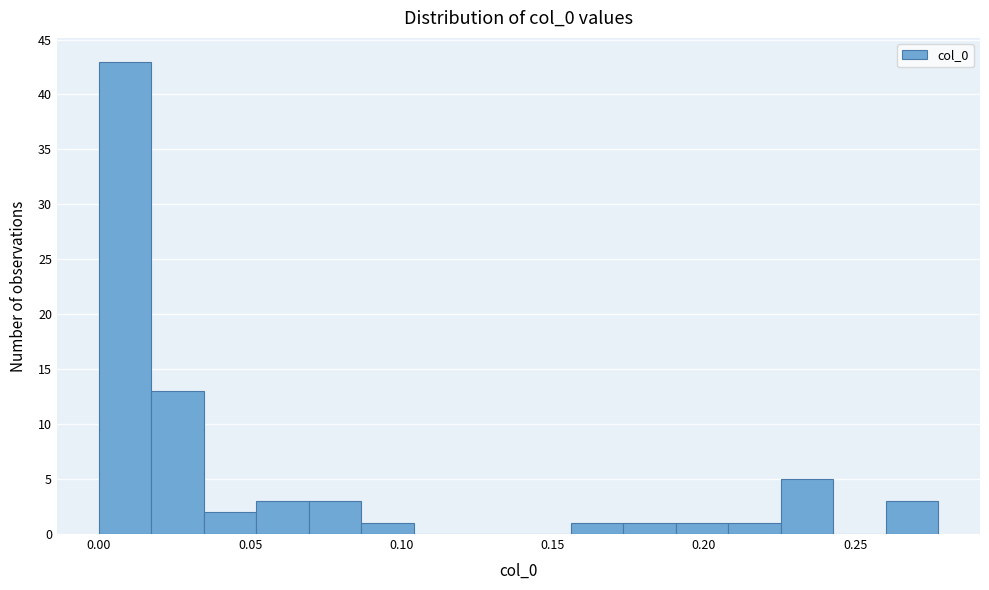

Around what value on the x-axis is the tallest bar? Give the approximate position of its centre, as read against the axis.

0.010